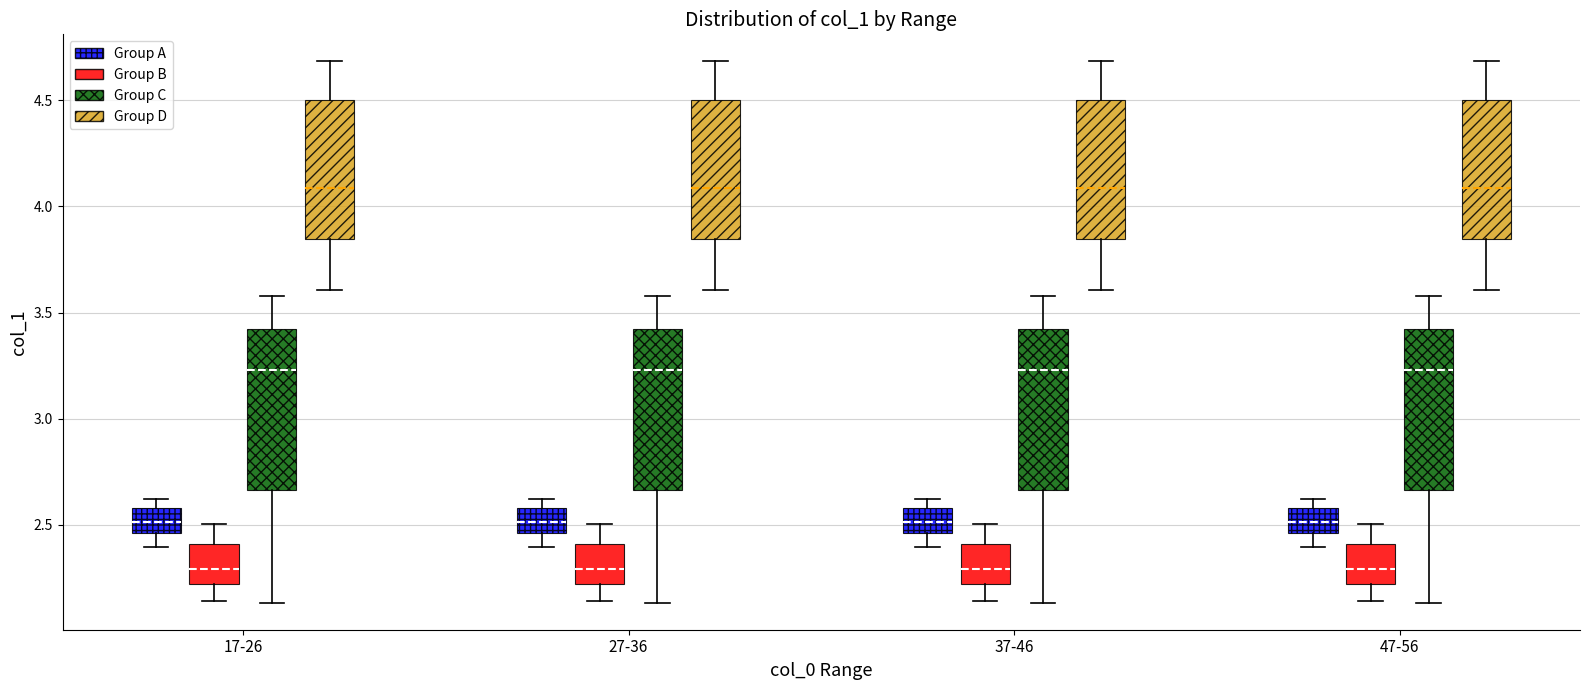

Reading left to right, transcribe this box plot: for each box, give where its median line is, the range the box spans, and where its two whiskers end, as read against the y-axis. The values are not printed on the chart, so give them approximately, as read against the axis.

17-26 (Group A): median 2.50, box 2.45 to 2.60, whiskers 2.40 to 2.60 (just above the box's upper edge)
17-26 (Group B): median 2.30, box 2.20 to 2.40, whiskers 2.15 to 2.50
17-26 (Group C): median 3.25, box 2.65 to 3.40, whiskers 2.15 to 3.60
17-26 (Group D): median 4.10, box 3.85 to 4.50, whiskers 3.60 to 4.70
27-36 (Group A): median 2.50, box 2.45 to 2.60, whiskers 2.40 to 2.60 (just above the box's upper edge)
27-36 (Group B): median 2.30, box 2.20 to 2.40, whiskers 2.15 to 2.50
27-36 (Group C): median 3.25, box 2.65 to 3.40, whiskers 2.15 to 3.60
27-36 (Group D): median 4.10, box 3.85 to 4.50, whiskers 3.60 to 4.70
37-46 (Group A): median 2.50, box 2.45 to 2.60, whiskers 2.40 to 2.60 (just above the box's upper edge)
37-46 (Group B): median 2.30, box 2.20 to 2.40, whiskers 2.15 to 2.50
37-46 (Group C): median 3.25, box 2.65 to 3.40, whiskers 2.15 to 3.60
37-46 (Group D): median 4.10, box 3.85 to 4.50, whiskers 3.60 to 4.70
47-56 (Group A): median 2.50, box 2.45 to 2.60, whiskers 2.40 to 2.60 (just above the box's upper edge)
47-56 (Group B): median 2.30, box 2.20 to 2.40, whiskers 2.15 to 2.50
47-56 (Group C): median 3.25, box 2.65 to 3.40, whiskers 2.15 to 3.60
47-56 (Group D): median 4.10, box 3.85 to 4.50, whiskers 3.60 to 4.70